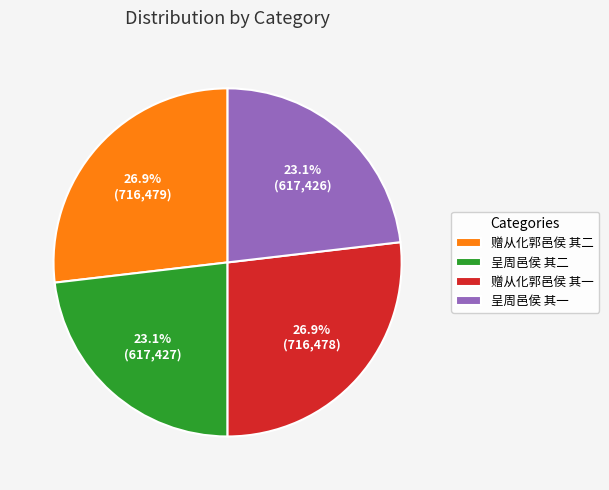

Approximately how many times larger is the value at 赠从化郭邑侯 其二 compared to 呈周邑侯 其二?

1.2